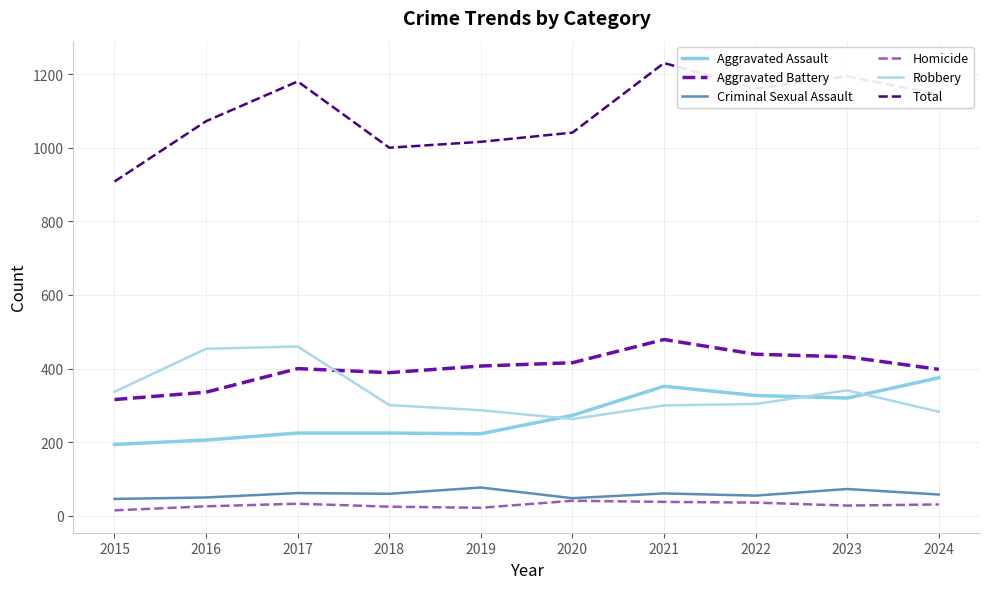

What is the difference between the highest and lowest values at 2015?

893